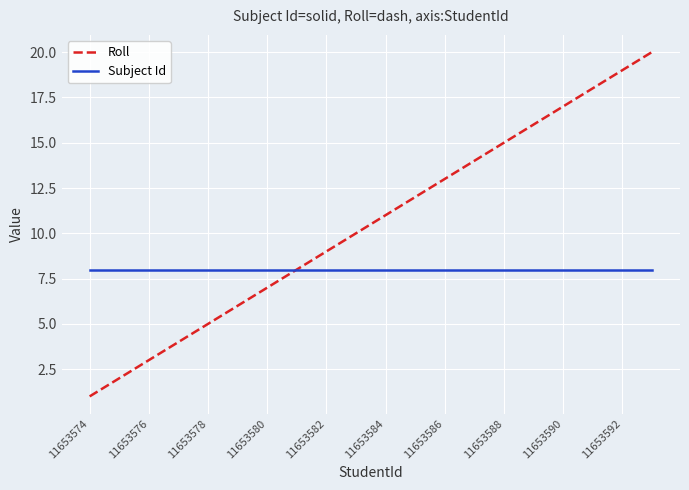

What is the maximum value for Subject Id?

8